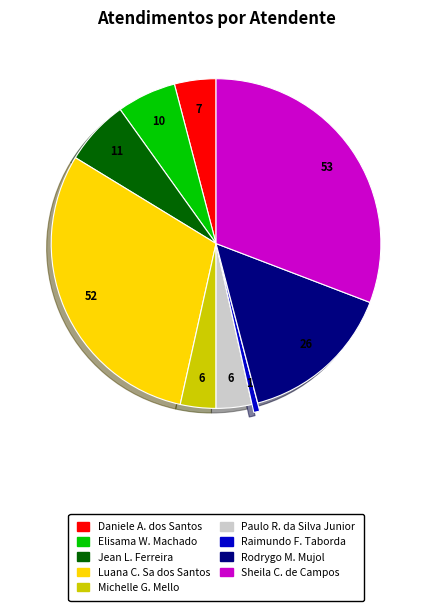

The Paulo R. da Silva Junior slice represents 3% of the pie. True or false?

True